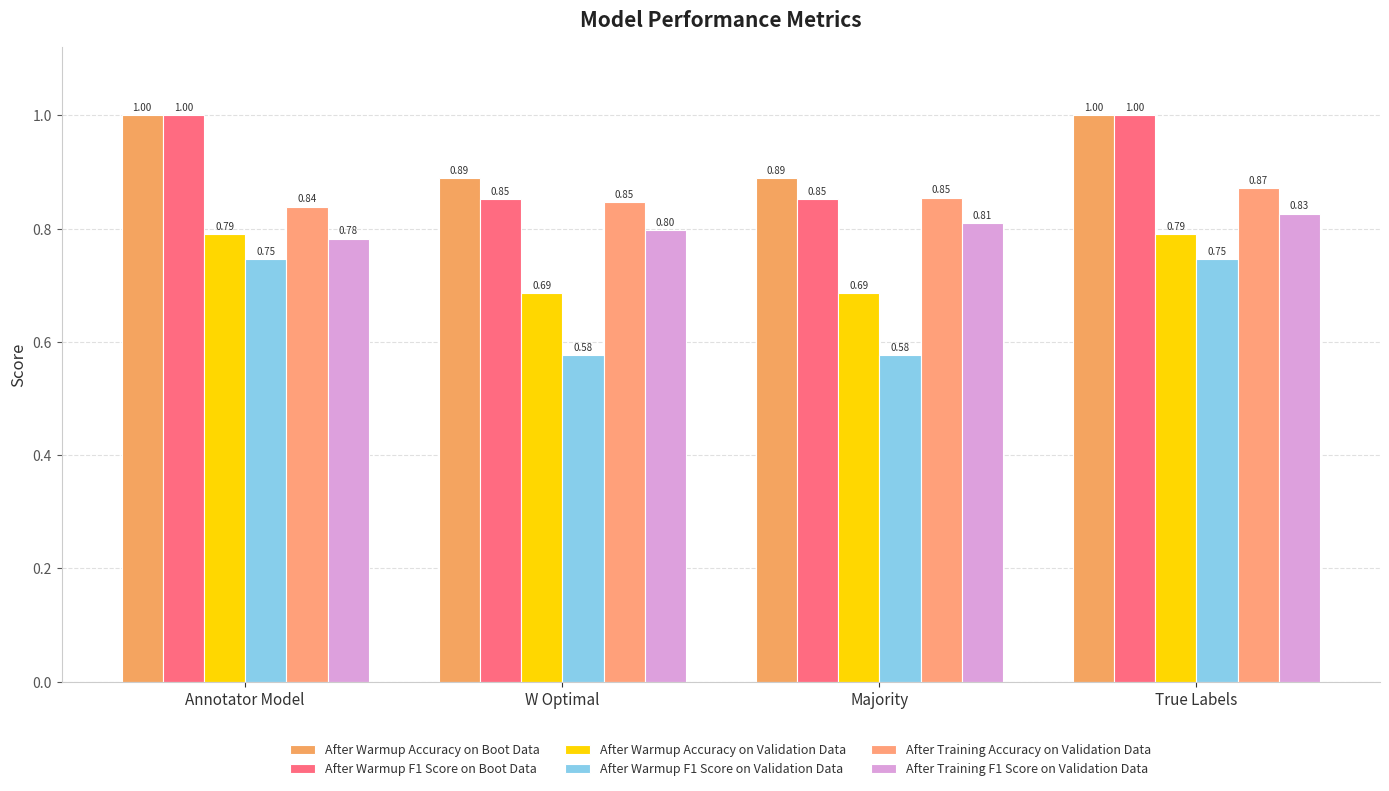

Reading left to right, extract all data points from this chart.

After Warmup Accuracy on Boot Data: 1.0	0.9	0.9	1.0
After Warmup F1 Score on Boot Data: 1.0	0.9	0.9	1.0
After Warmup Accuracy on Validation Data: 0.8	0.7	0.7	0.8
After Warmup F1 Score on Validation Data: 0.7	0.6	0.6	0.7
After Training Accuracy on Validation Data: 0.8	0.8	0.9	0.9
After Training F1 Score on Validation Data: 0.8	0.8	0.8	0.8